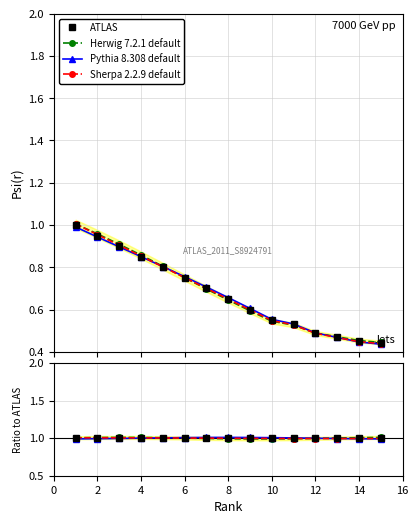

What are all the series names shown in the legend?

ATLAS, Herwig 7.2.1 default, Pythia 8.308 default, Sherpa 2.2.9 default